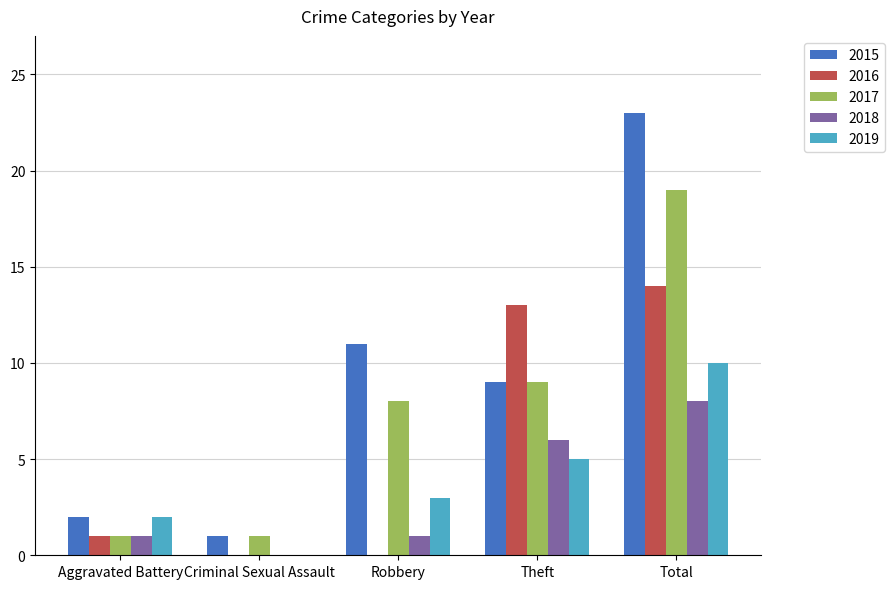

How many categories are shown in the chart?

5